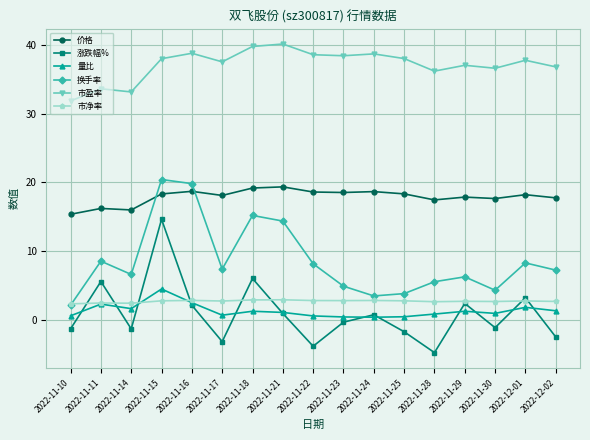

How many data points does each series have?

17